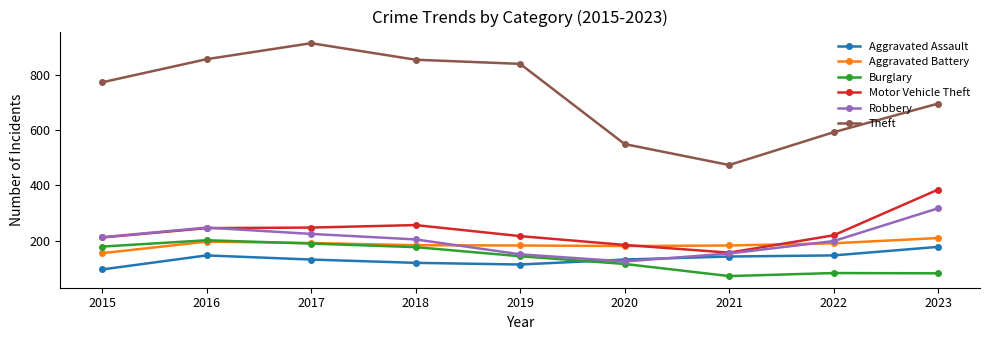

How many lines are shown in the chart?

6